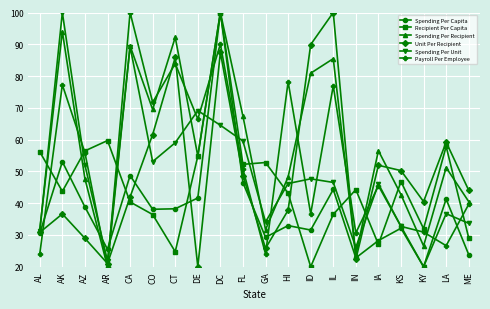

How many times do Spending Per Unit and Recipient Per Capita cross each other?

11